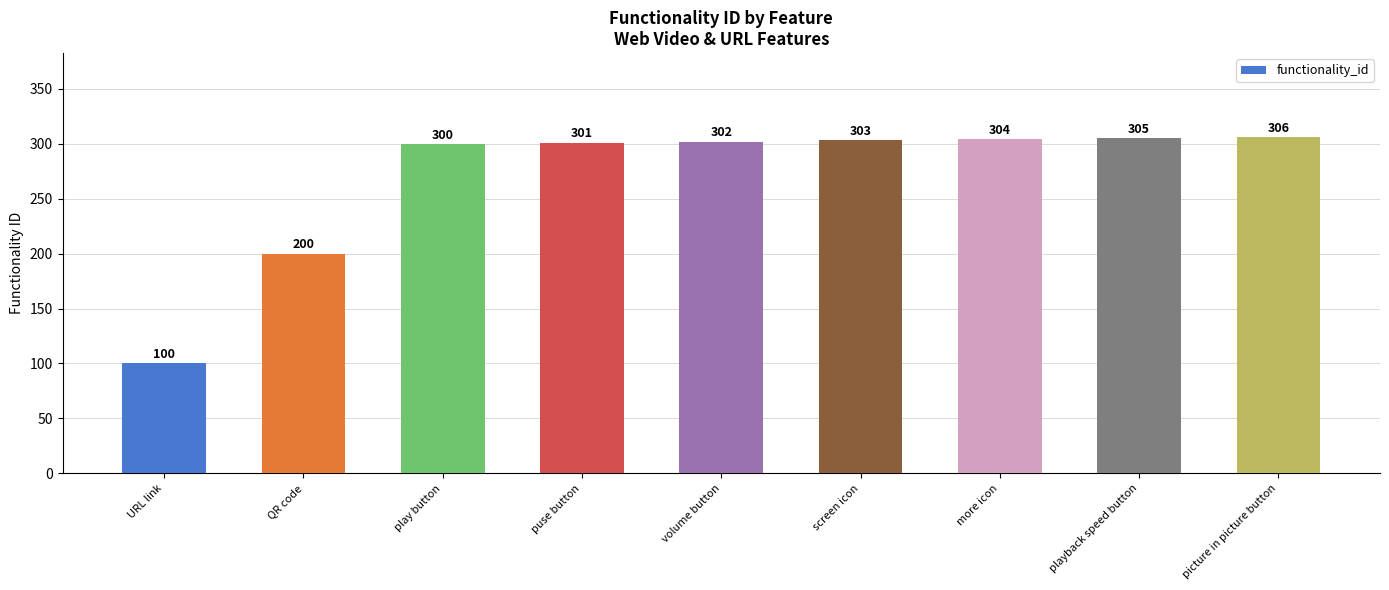

What is the difference between the second highest and minimum values?

205